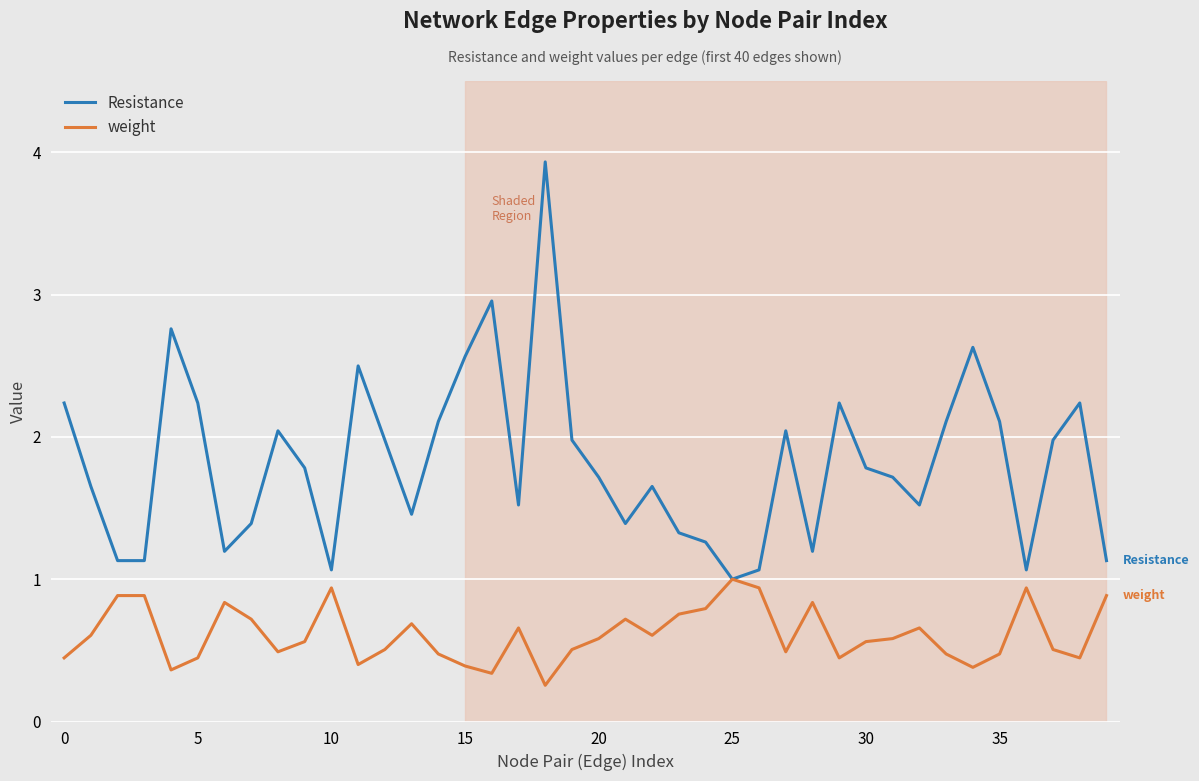

What is the highest value of the Resistance series?

3.9